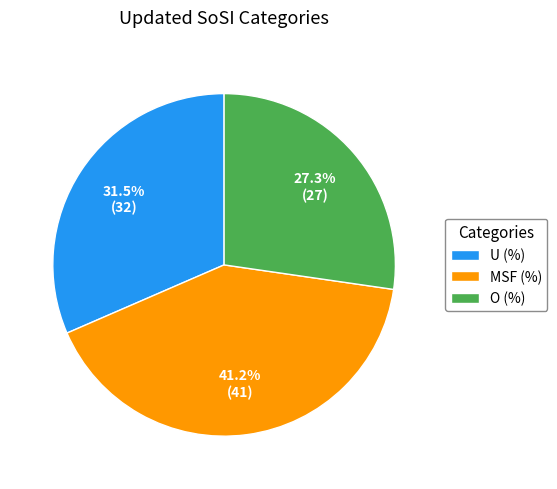

Does U (%) account for over 50% of the chart?

No